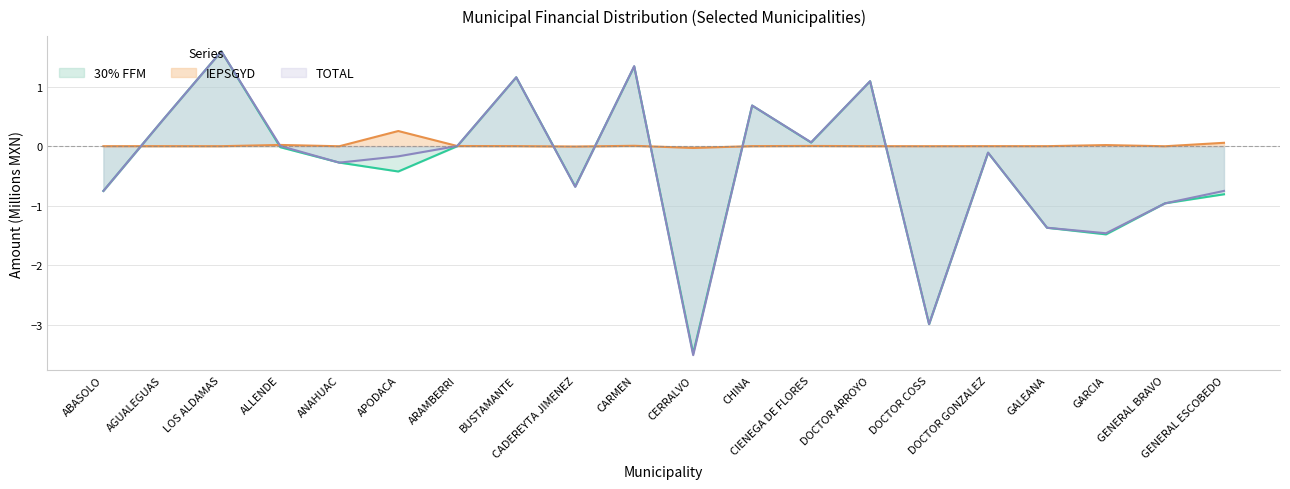

In TOTAL, how many points are lower than both neighbors (excluding endpoints)?

6